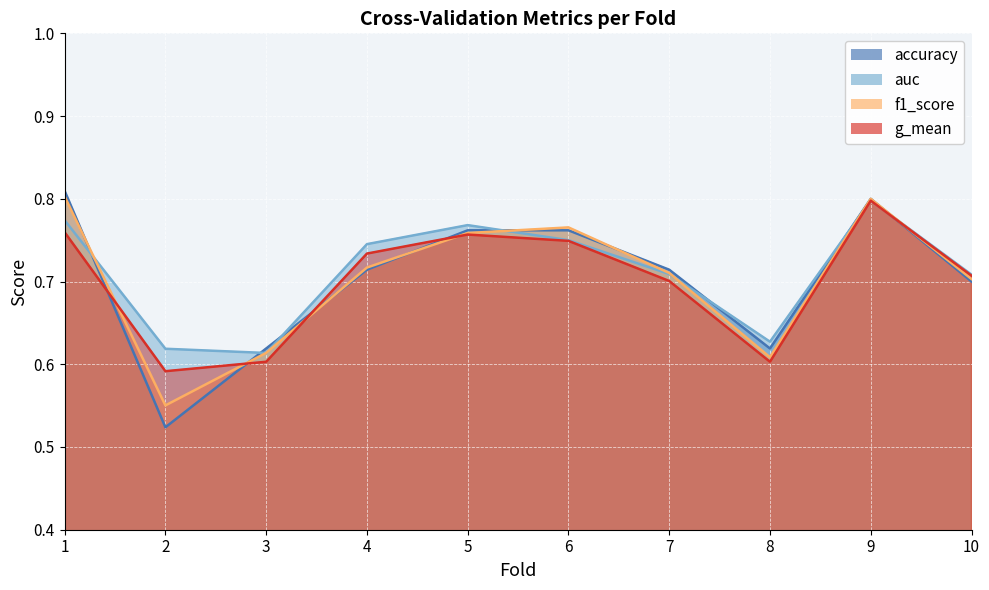

What is the smallest value displayed?

0.5